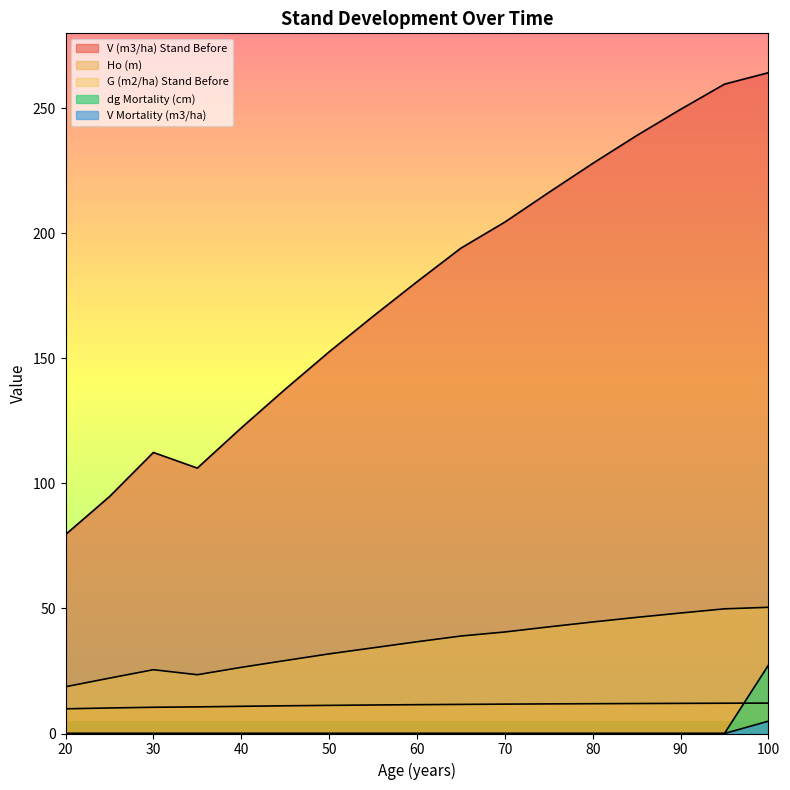

Reading left to right, transcribe all the data shown in this chart.

V (m3/ha) Stand Before: 20=79.5	25=94.7	30=112.4	35=106.1	40=122.2	45=137.7	50=152.6	55=166.8	60=180.6	65=194.1	70=204.5	75=216.3	80=228.0	85=239.1	90=249.6	95=259.7	100=264.2
Ho (m): 20=9.9	25=10.2	30=10.5	35=10.6	40=10.9	45=11.1	50=11.2	55=11.4	60=11.5	65=11.6	70=11.8	75=11.8	80=11.9	85=12.0	90=12.1	95=12.1	100=12.2
G (m2/ha) Stand Before: 20=18.7	25=22.1	30=25.5	35=23.5	40=26.4	45=29.2	50=31.8	55=34.3	60=36.7	65=39.0	70=40.6	75=42.6	80=44.6	85=46.4	90=48.2	95=49.9	100=50.5
dg Mortality (cm): 20=0.0	25=0.0	30=0.0	35=0.0	40=0.0	45=0.0	50=0.0	55=0.0	60=0.0	65=0.0	70=0.0	75=0.0	80=0.0	85=0.0	90=0.0	95=0.0	100=27.3
V Mortality (m3/ha): 20=0.0	25=0.0	30=0.0	35=0.0	40=0.0	45=0.0	50=0.0	55=0.0	60=0.0	65=0.0	70=0.0	75=0.0	80=0.0	85=0.0	90=0.0	95=0.0	100=4.9